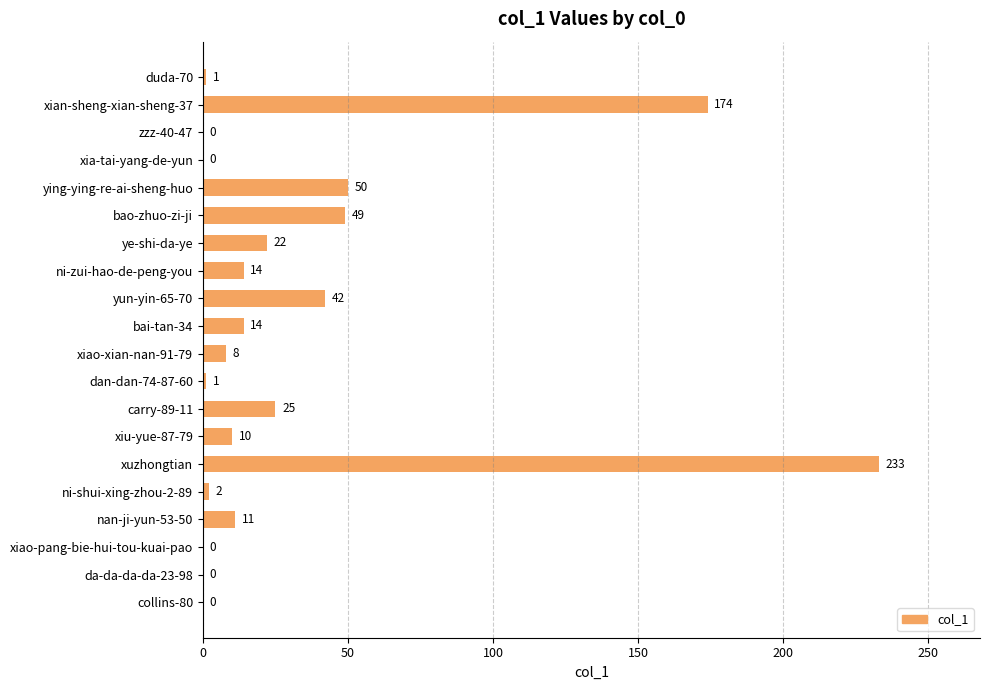

Count the number of data series in this chart.

1